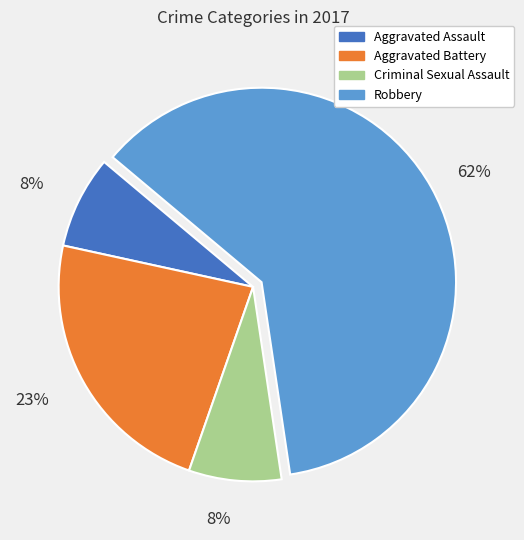

Is there a majority slice in this chart?

Yes